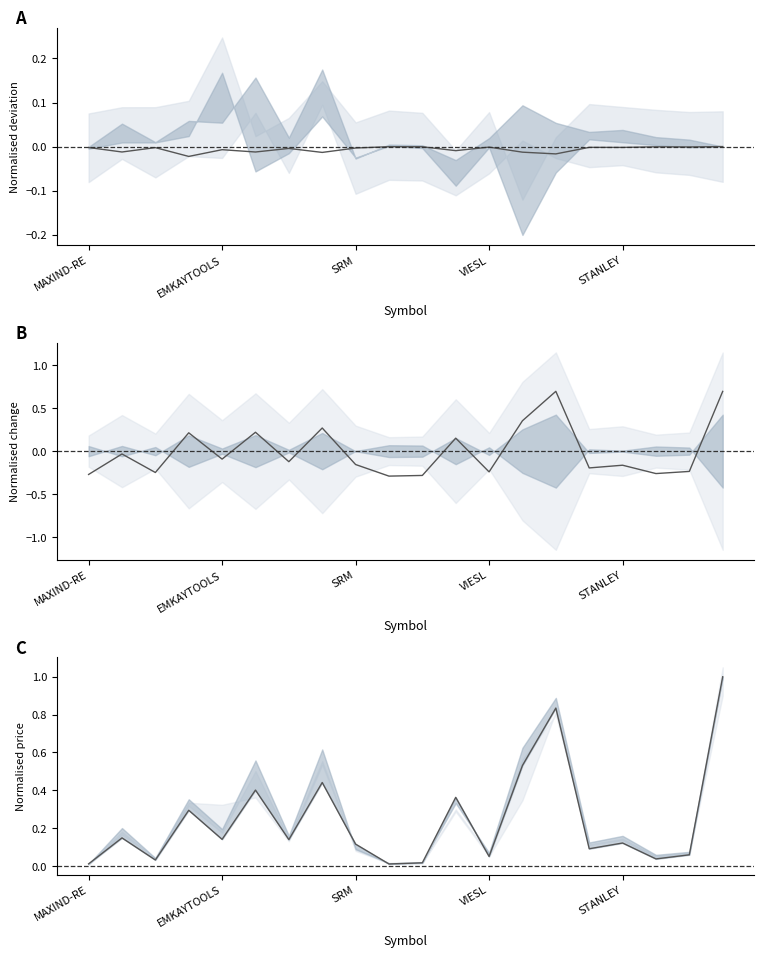

True or false: IEP and Chng intersect in this chart.

False